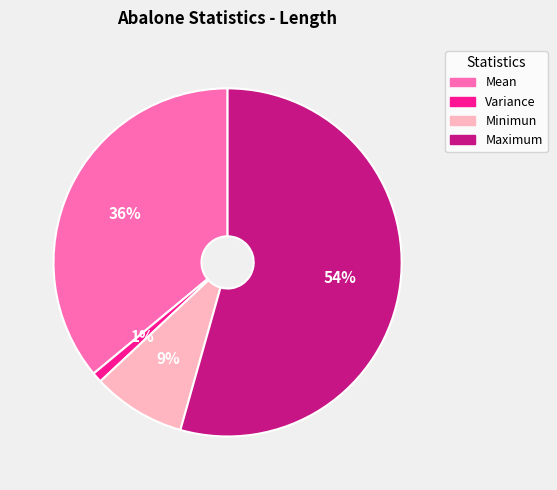

What percentage is the Minimun slice, to the nearest percent?

9%